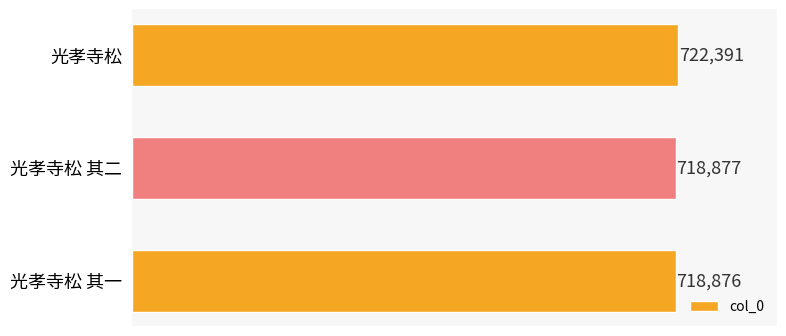

List the labels in order of value, largest first.

光孝寺松, 光孝寺松 其二, 光孝寺松 其一